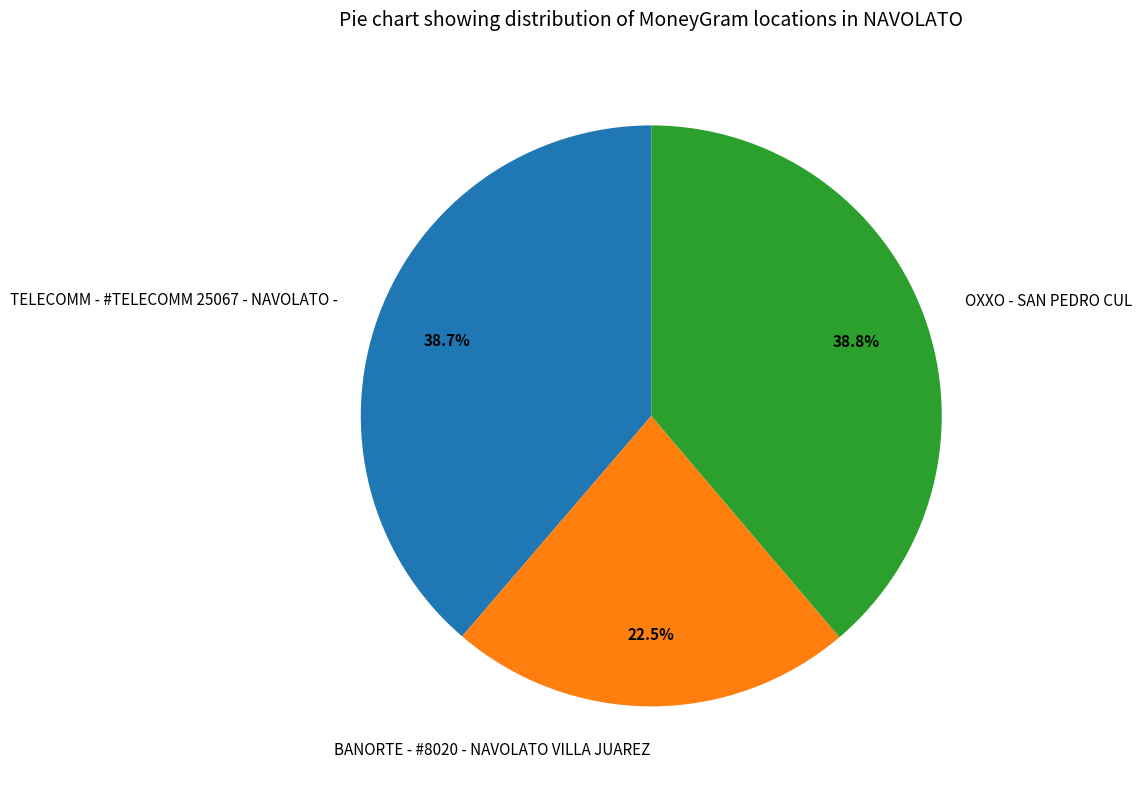

How many slices are in this pie chart?

3